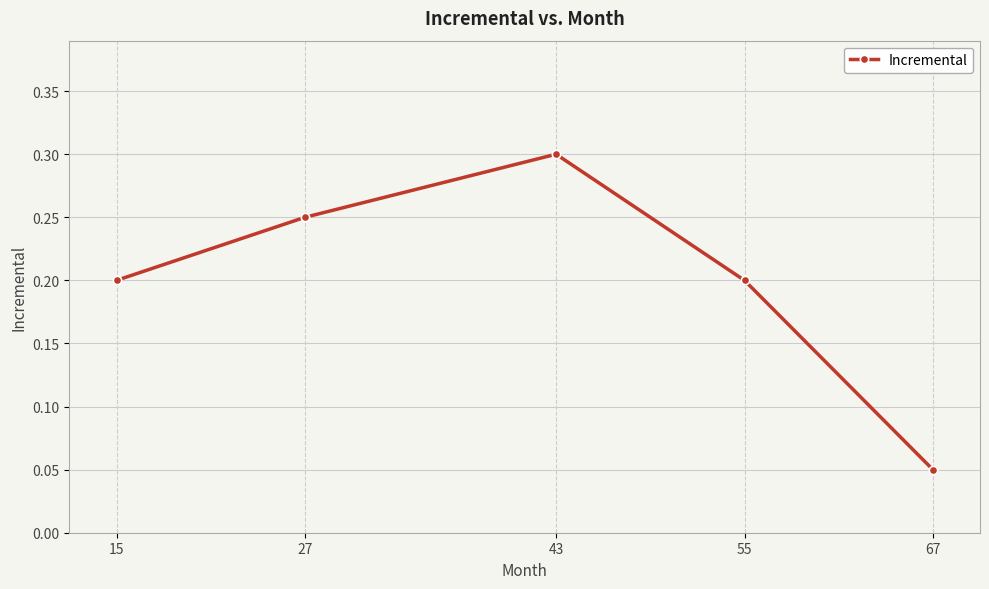

Where is the first local maximum?

43